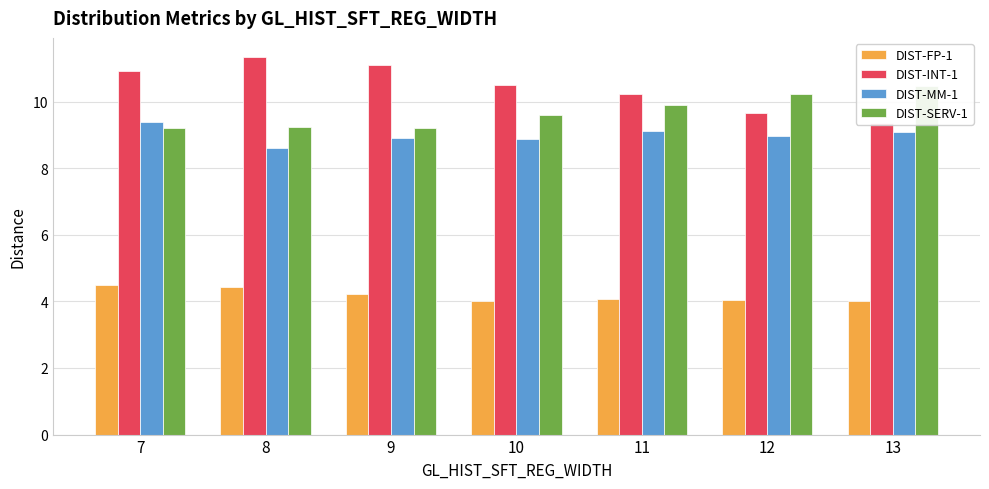

What is the value of the DIST-MM-1 bar at the 6th from the left?

9.0